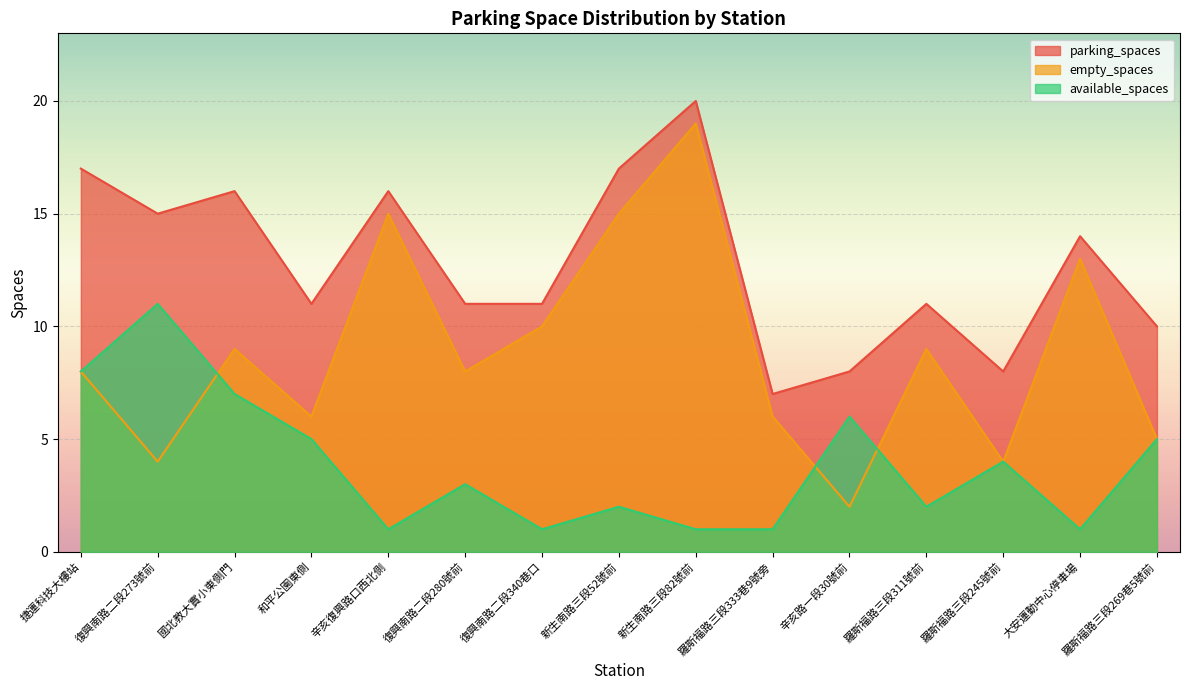

What is the value of the empty_spaces point at the 6th from the left?

8